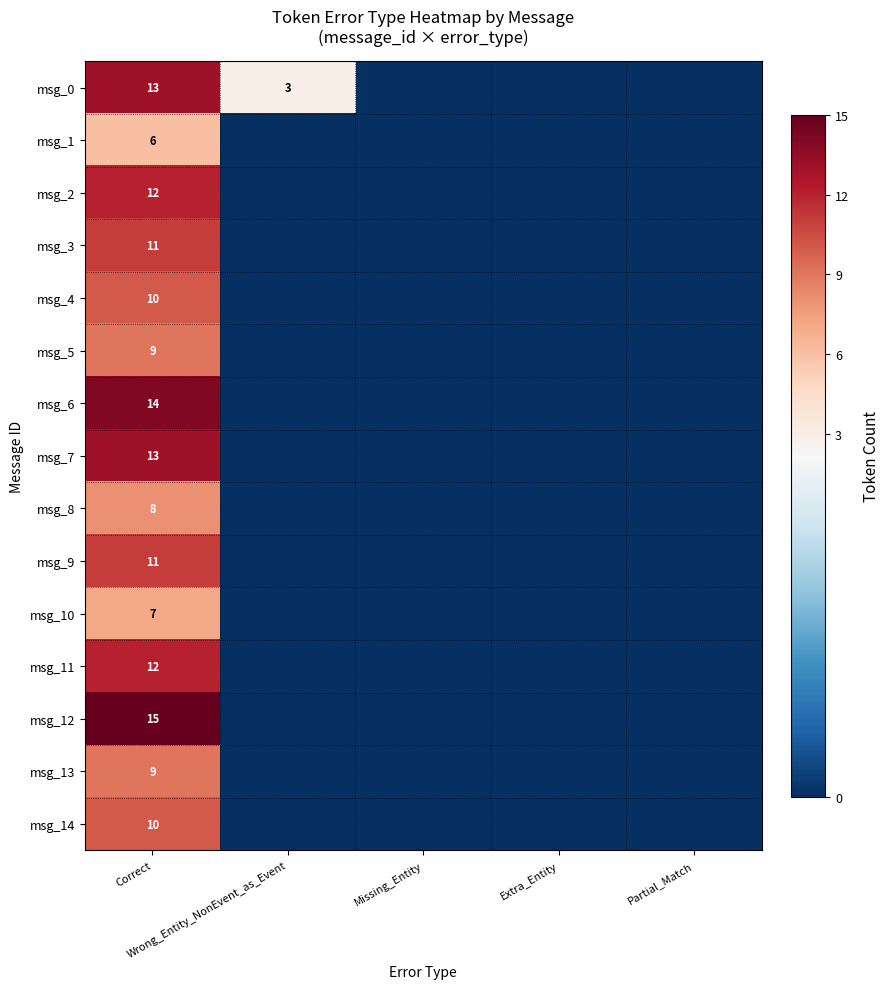

Between Correct and Wrong_Entity_NonEvent_as_Event, which is larger?

Correct